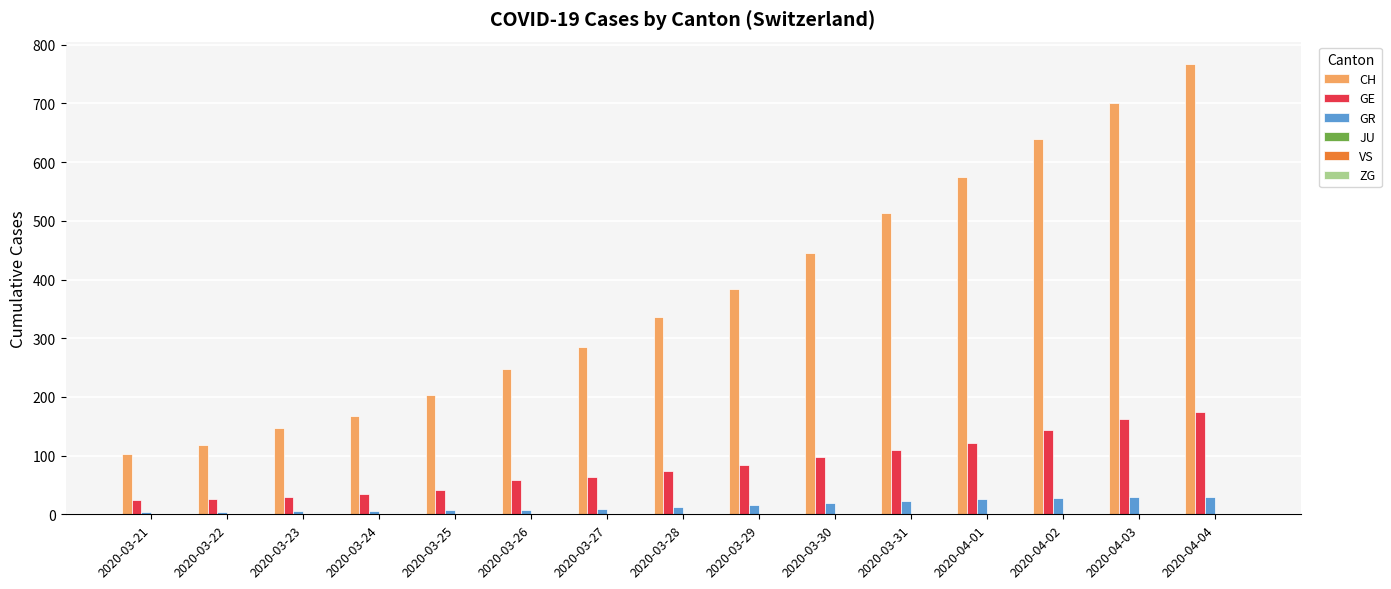

Which series changed the most between 2020-03-25 and 2020-04-01?

CH